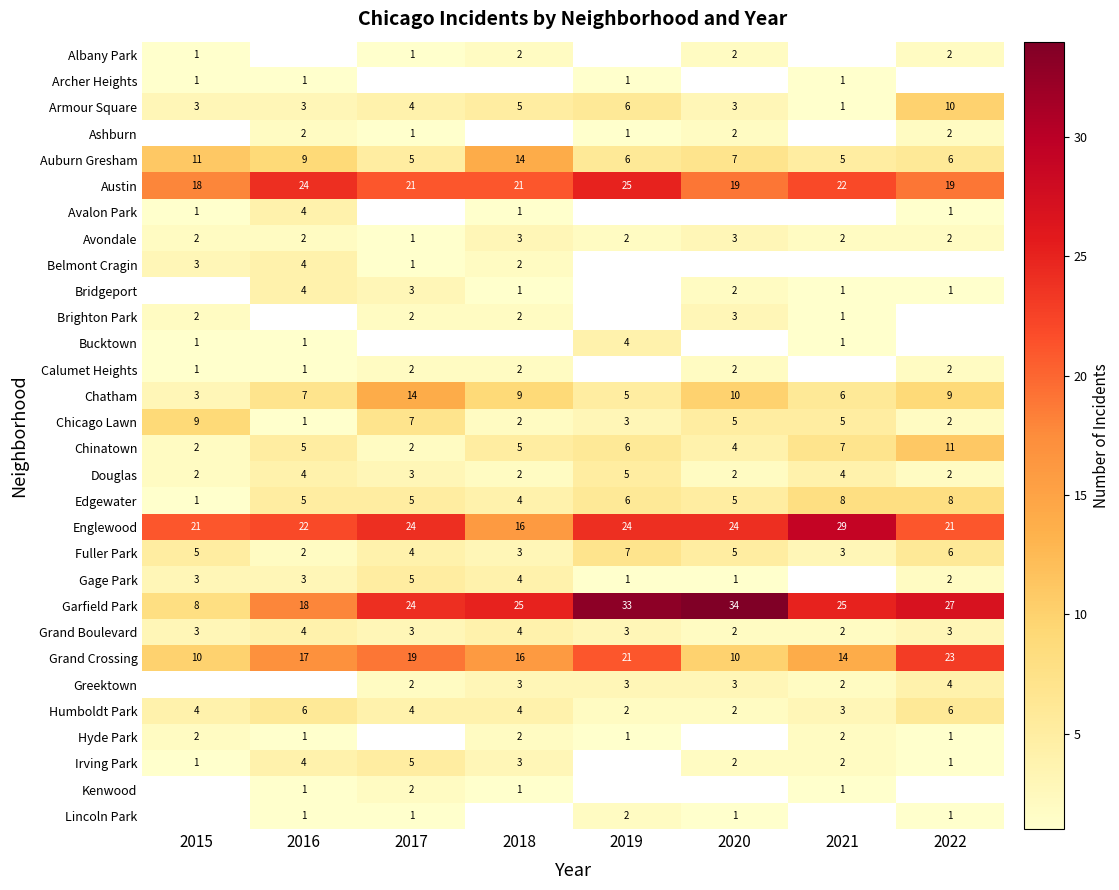

What is the maximum value for Chatham?

14